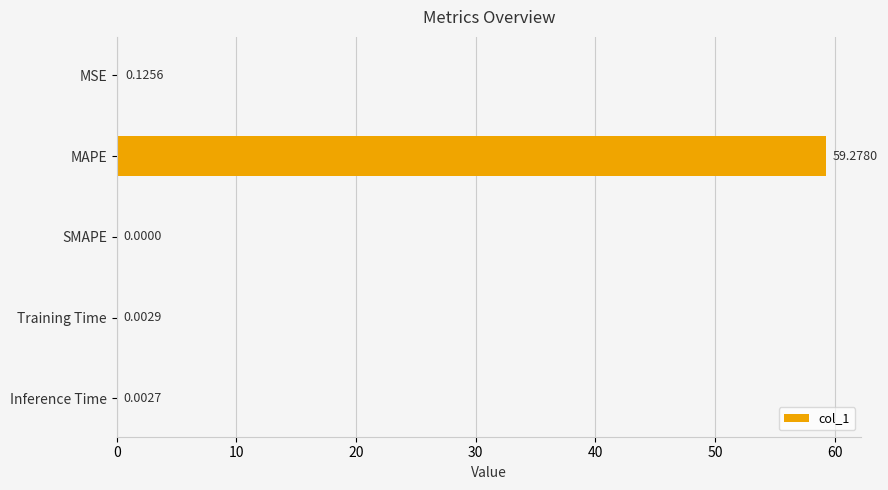

How many values are above zero?

4